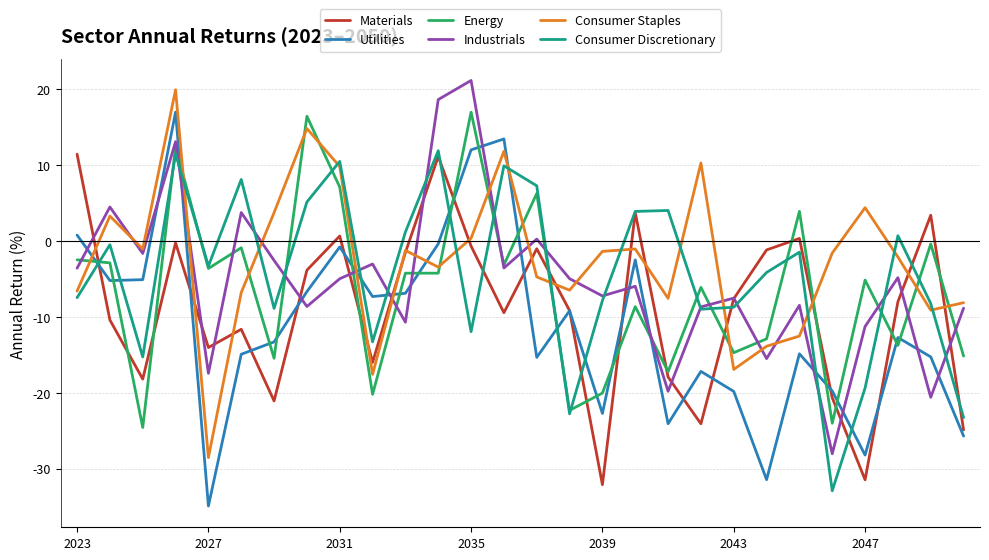

True or false: Consumer Discretionary has more than 2 points higher than both neighbors.

True